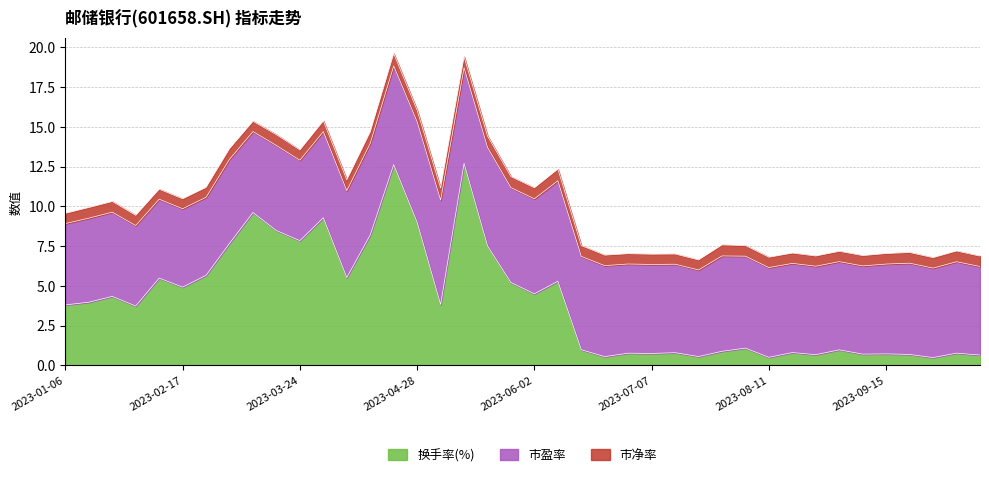

Reading left to right, list all the values displayed in this chart.

换手率(%): 3.8	4.0	4.3	3.7	5.5	4.9	5.7	7.7	9.6	8.5	7.8	9.3	5.5	8.2	12.6	9.0	3.8	12.7	7.5	5.2	4.5	5.3	1.0	0.6	0.8	0.8	0.8	0.6	0.9	1.1	0.5	0.8	0.7	1.0	0.7	0.7	0.7	0.5	0.8	0.7
市盈率: 5.1	5.3	5.3	5.1	5.0	4.9	4.9	5.3	5.1	5.3	5.1	5.4	5.5	5.8	6.2	6.3	6.6	6.0	6.2	6.0	6.0	6.3	5.9	5.7	5.6	5.6	5.6	5.4	6.0	5.8	5.6	5.6	5.6	5.5	5.5	5.6	5.7	5.6	5.7	5.6
市净率: 0.6	0.7	0.7	0.6	0.6	0.6	0.6	0.7	0.6	0.7	0.6	0.7	0.7	0.7	0.8	0.7	0.8	0.7	0.7	0.7	0.7	0.7	0.7	0.7	0.6	0.6	0.6	0.6	0.7	0.7	0.7	0.6	0.6	0.6	0.6	0.7	0.7	0.7	0.7	0.7